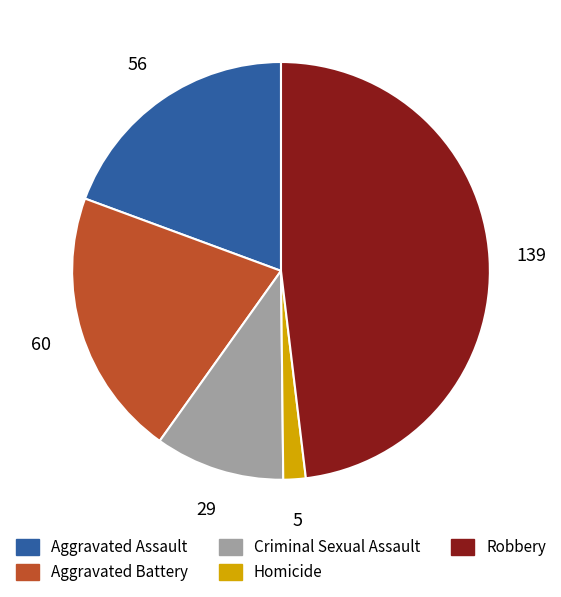

Rank the categories by value from highest to lowest.

Robbery, Aggravated Battery, Aggravated Assault, Criminal Sexual Assault, Homicide